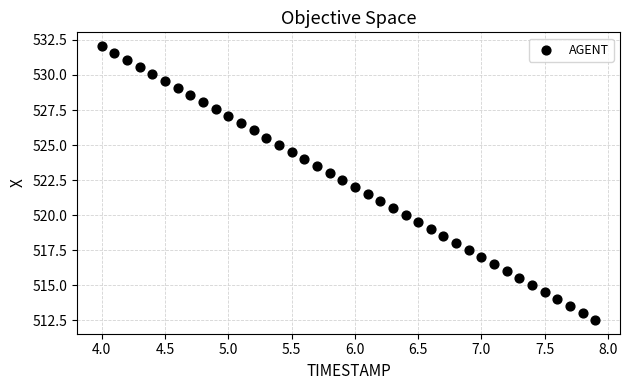

What is the range of Y values (max minus min)?

19.5